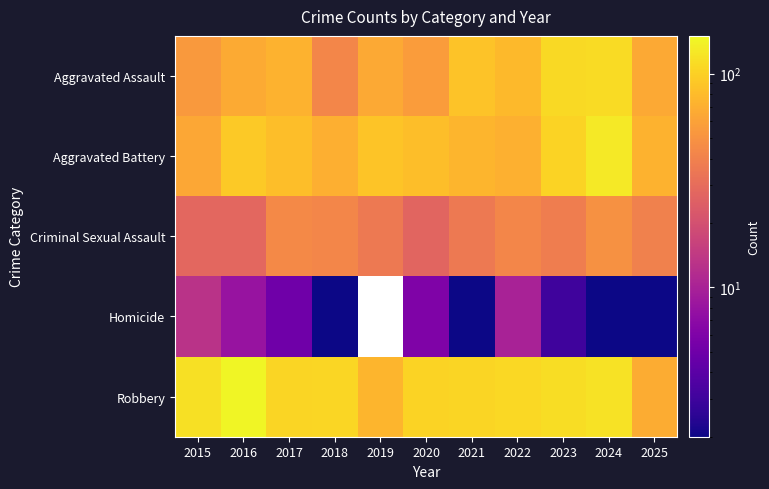

What is the difference between the maximum and minimum values in the Aggravated Battery series?

63.0